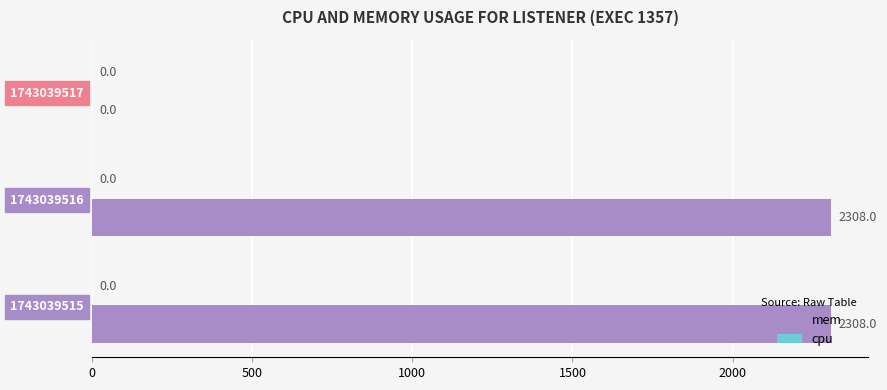

What is the change in value from 1743039516 to 1743039517?

-2308